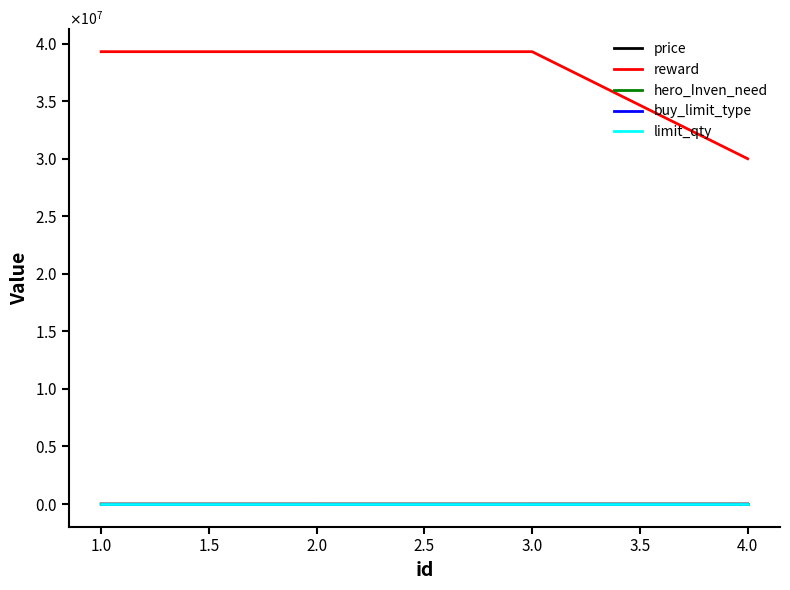

Does the chart have visible grid lines?

No